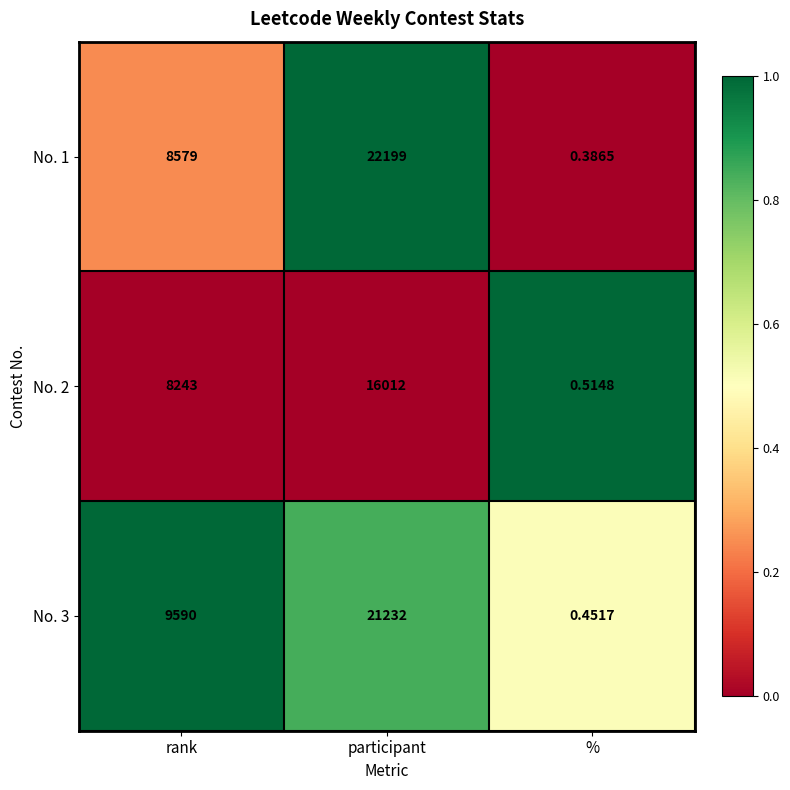

Is the value of No. 2 at % greater than the value of No. 1 at %?

Yes